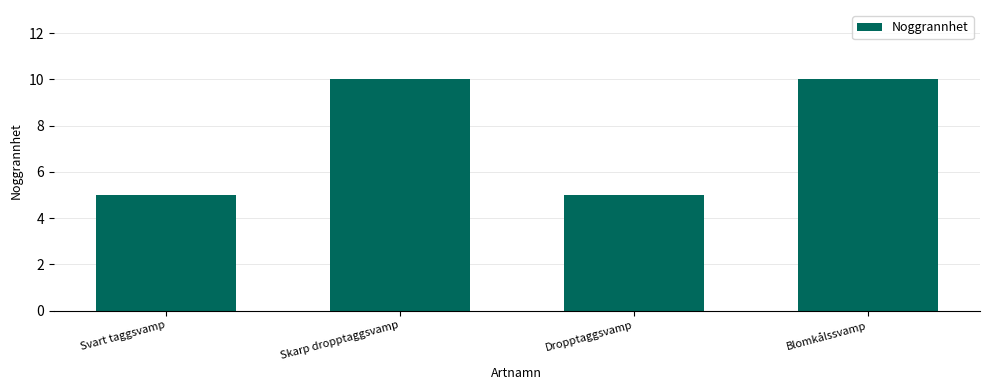

Reading right to left, transcribe all the data shown in this chart.

10	5	10	5